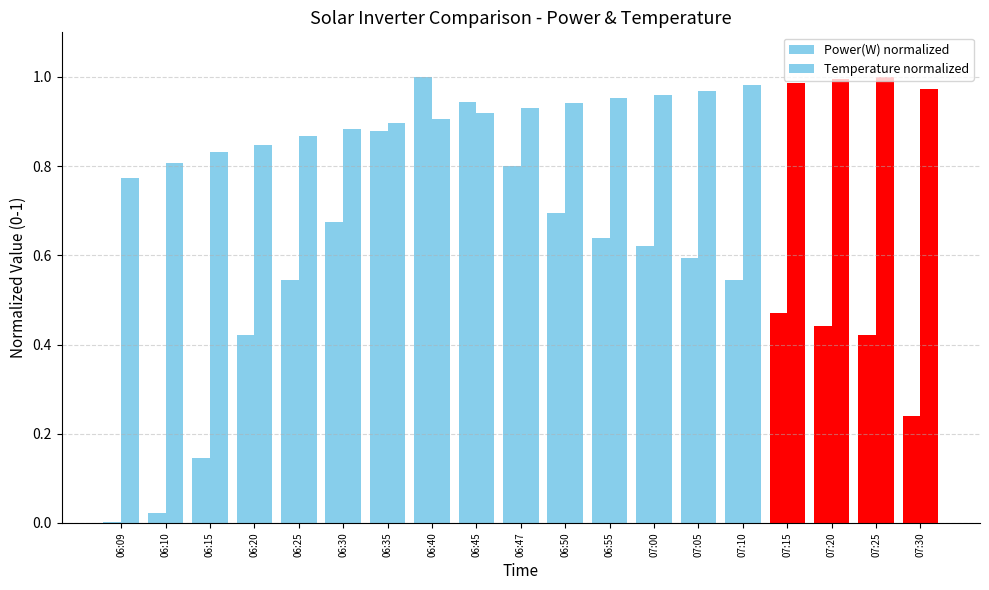

List the labels in order of Temperature normalized value, largest first.

07:25, 07:20, 07:15, 07:10, 07:30, 07:05, 07:00, 06:55, 06:50, 06:47, 06:45, 06:40, 06:35, 06:30, 06:25, 06:20, 06:15, 06:10, 06:09